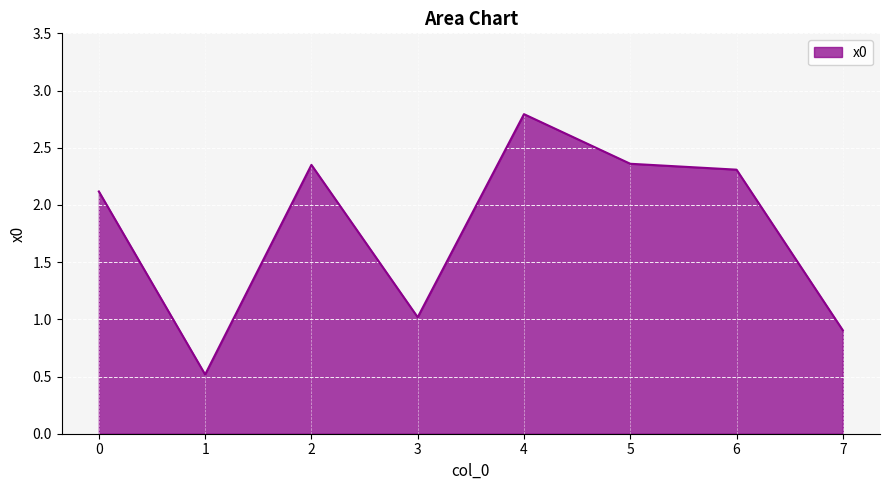

True or false: the data shows 1.6 at 7.

False